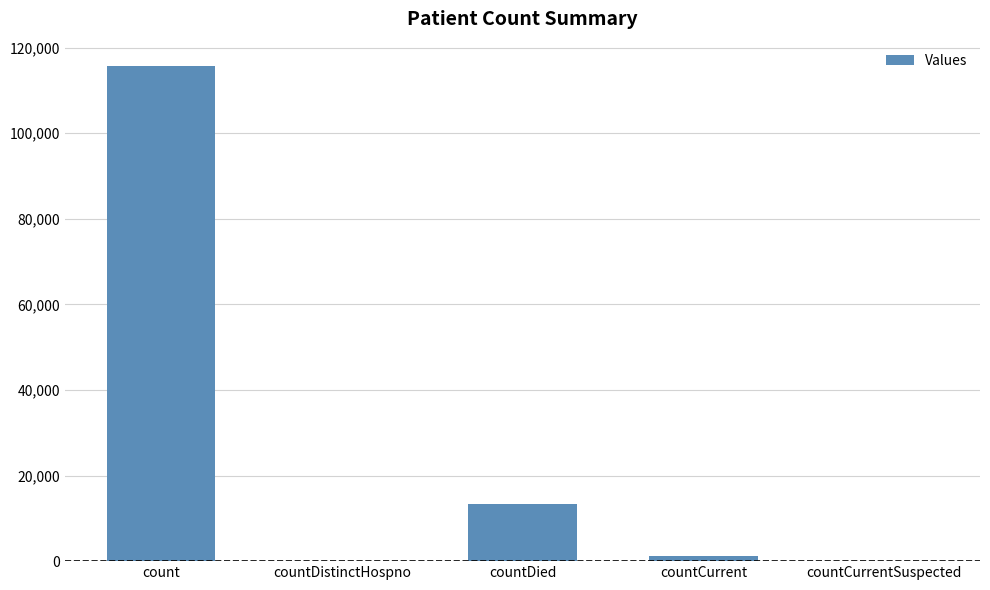

Reading left to right, list all the values displayed in this chart.

count=115601	countDistinctHospno=0	countDied=13378	countCurrent=1133	countCurrentSuspected=0